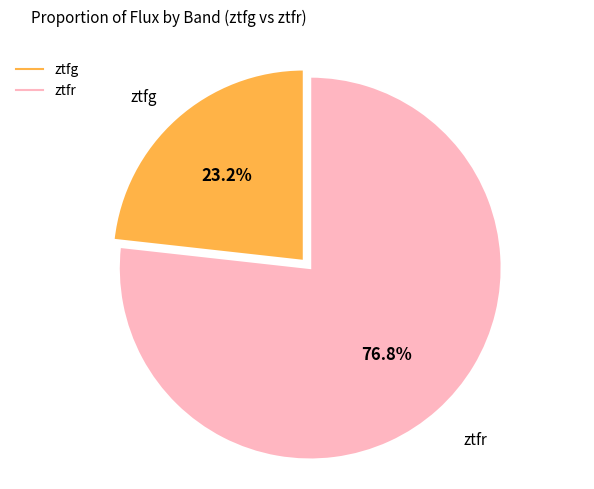

Count the number of slices in the pie.

2